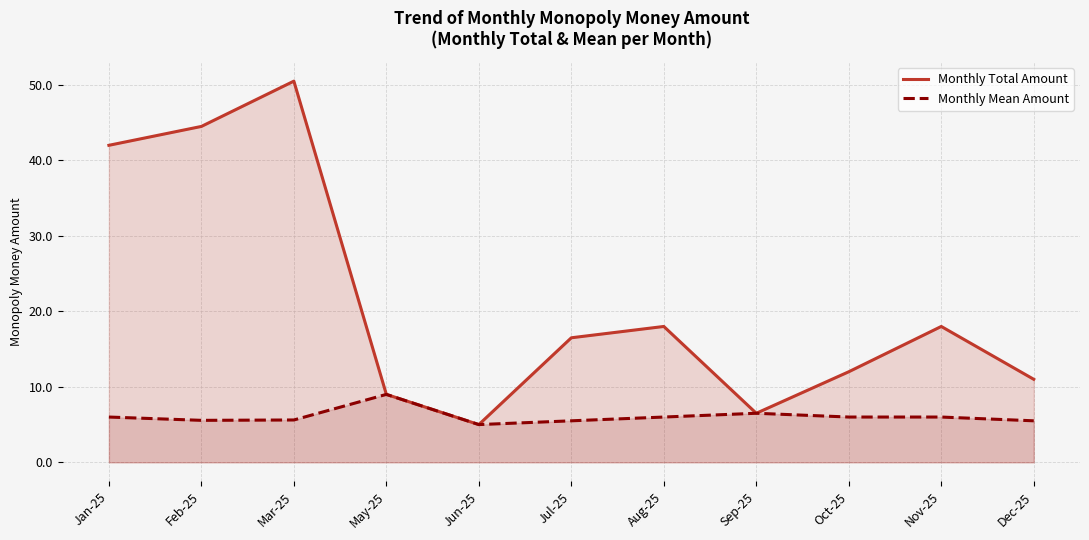

True or false: Monthly Mean Amount and Monthly Total Amount intersect in this chart.

False